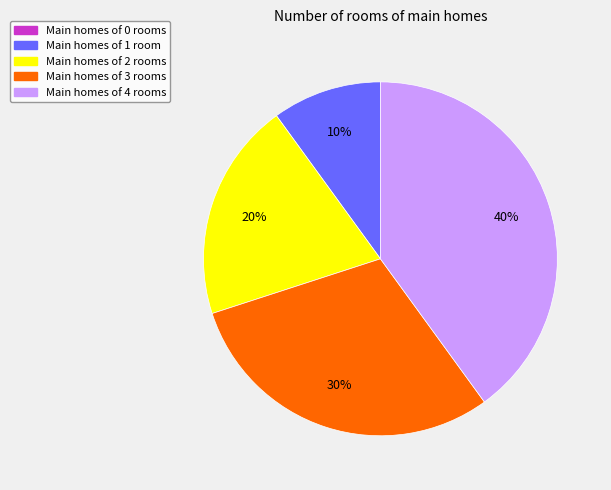

Is there any slice that represents more than half of the pie?

No